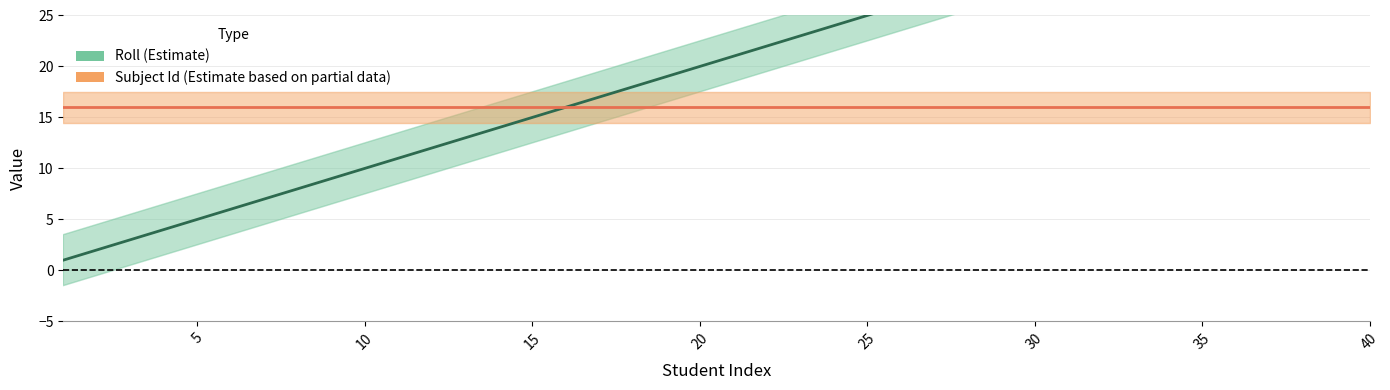

Does the chart display data point markers on the line(s)?

No